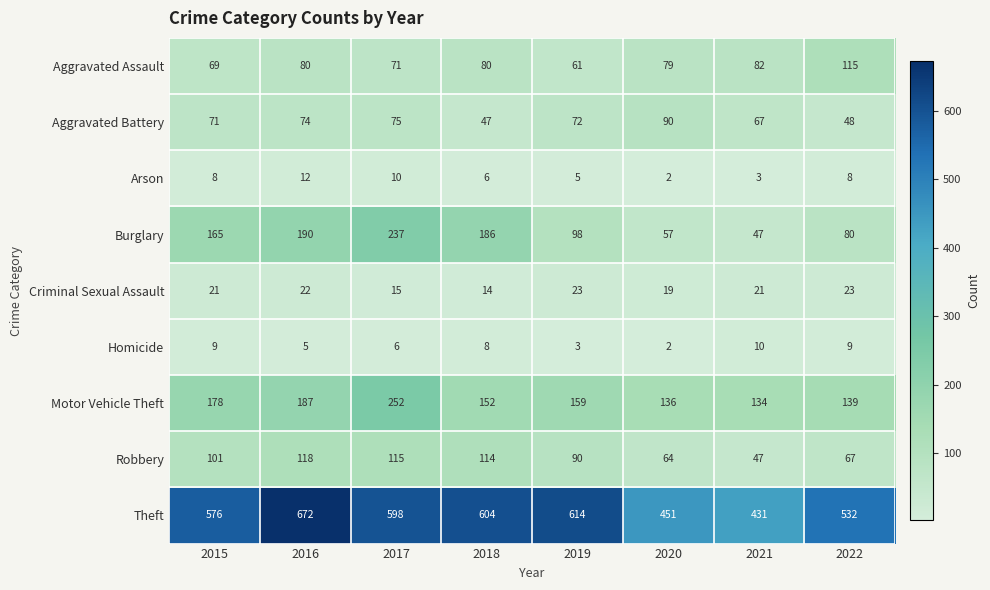

Which label corresponds to the largest value in the chart?

2016